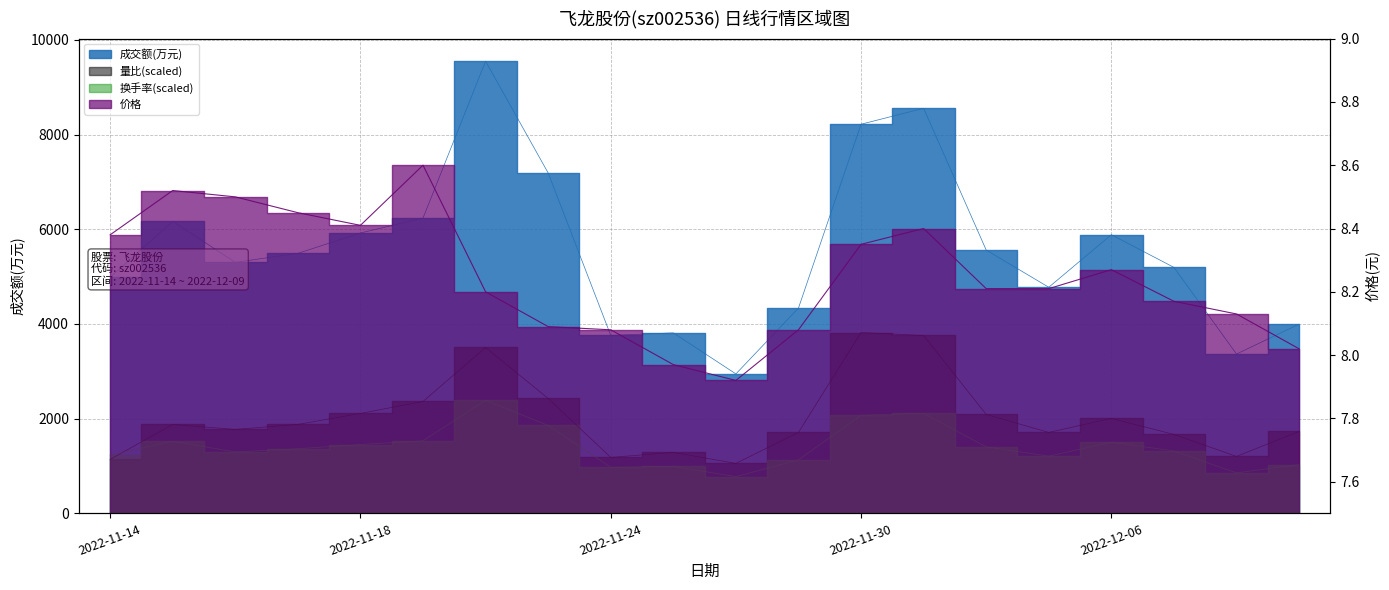

True or false: 量比 and 成交额(万元) intersect in this chart.

False